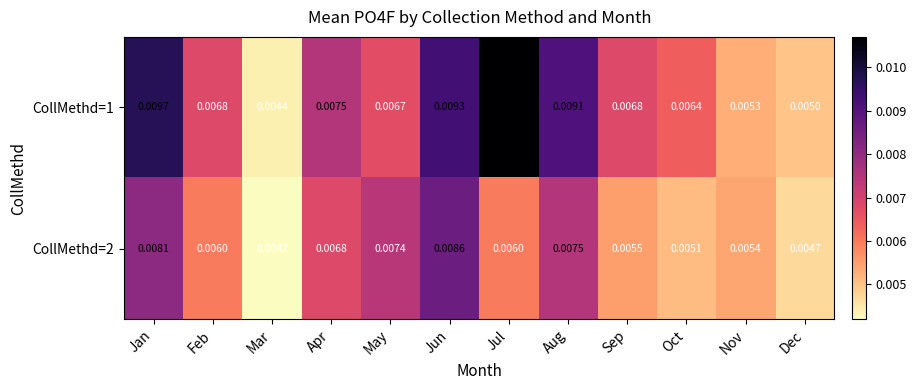

Which series has the largest total across all categories?

CollMethd=1